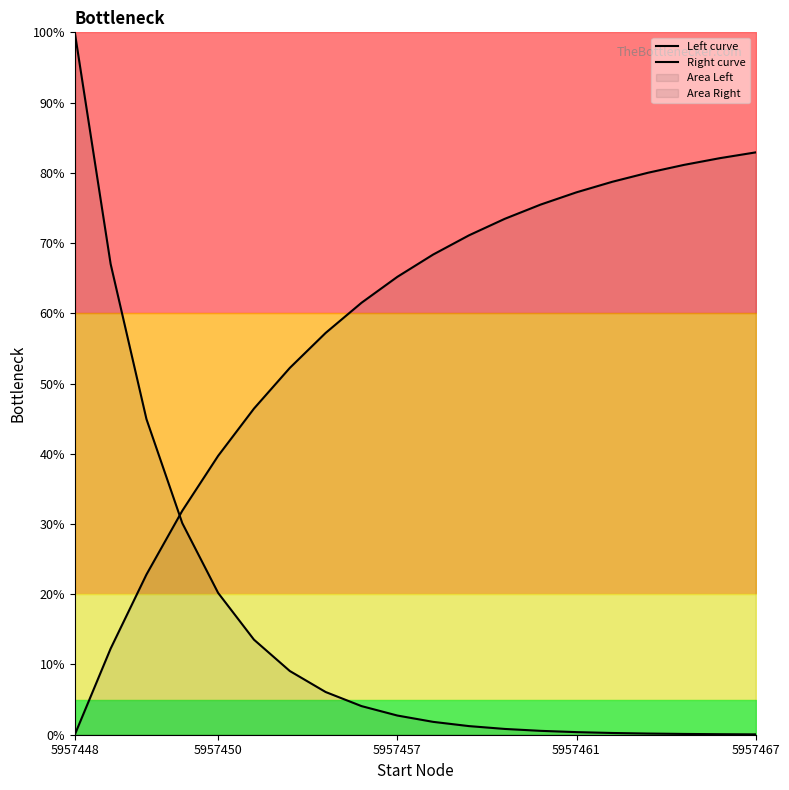

Reading left to right, list all the values displayed in this chart.

Left curve: 100.0	67.0	44.9	30.1	20.2	13.5	9.1	6.1	4.1	2.7	1.8	1.2	0.8	0.6	0.4	0.2	0.2	0.1	0.1	0.1
Right curve: 0.0	12.3	22.8	31.9	39.7	46.4	52.2	57.2	61.5	65.2	68.4	71.1	73.5	75.5	77.2	78.7	80.0	81.1	82.1	82.9